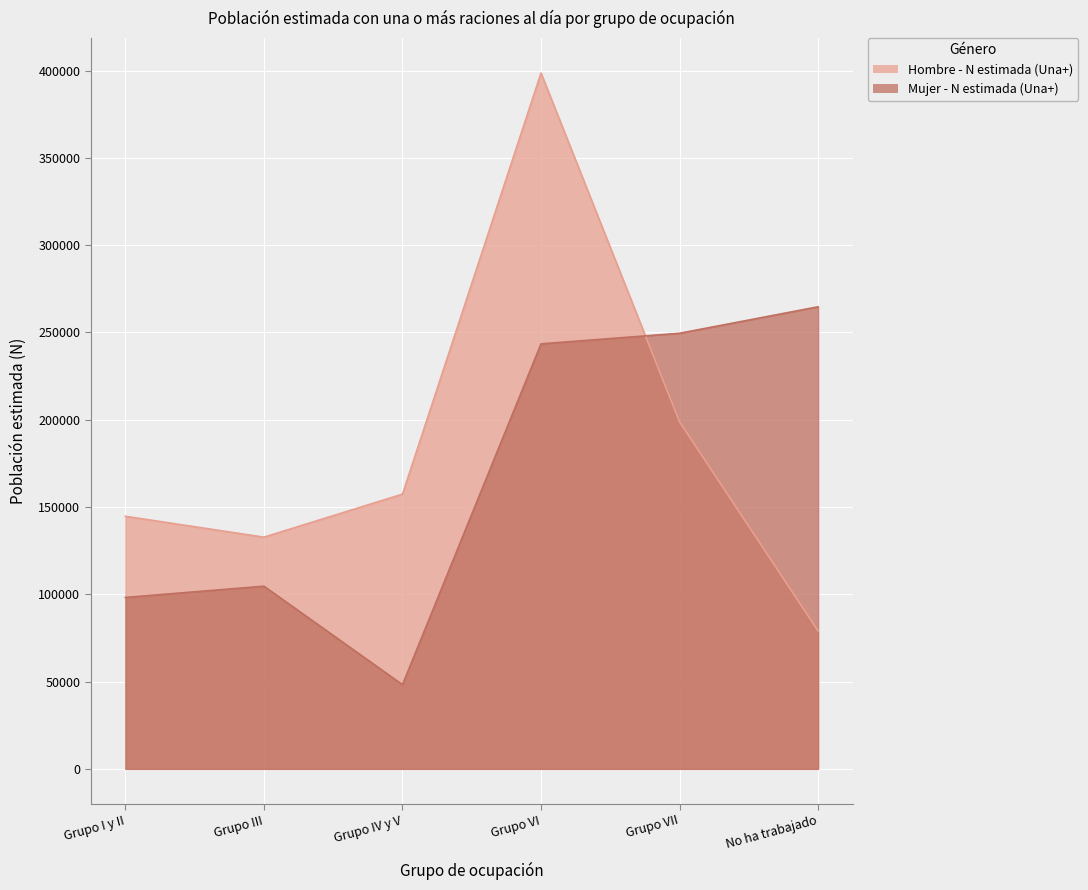

Where is the first local minimum for Mujer - N estimada (Una+)?

Grupo IV y V